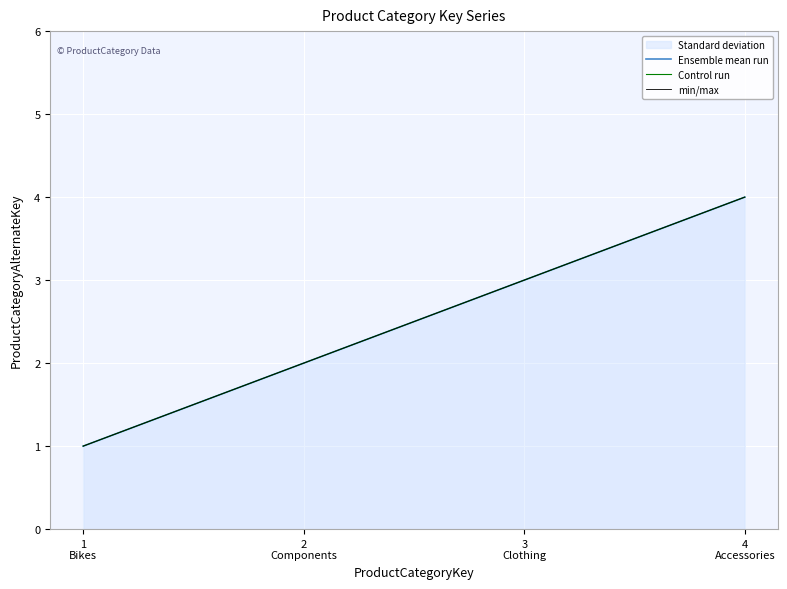

Reading right to left, transcribe all the data shown in this chart.

Ensemble mean run: 4	3	2	1
Control run: 4	3	2	1
min/max: 4	3	2	1